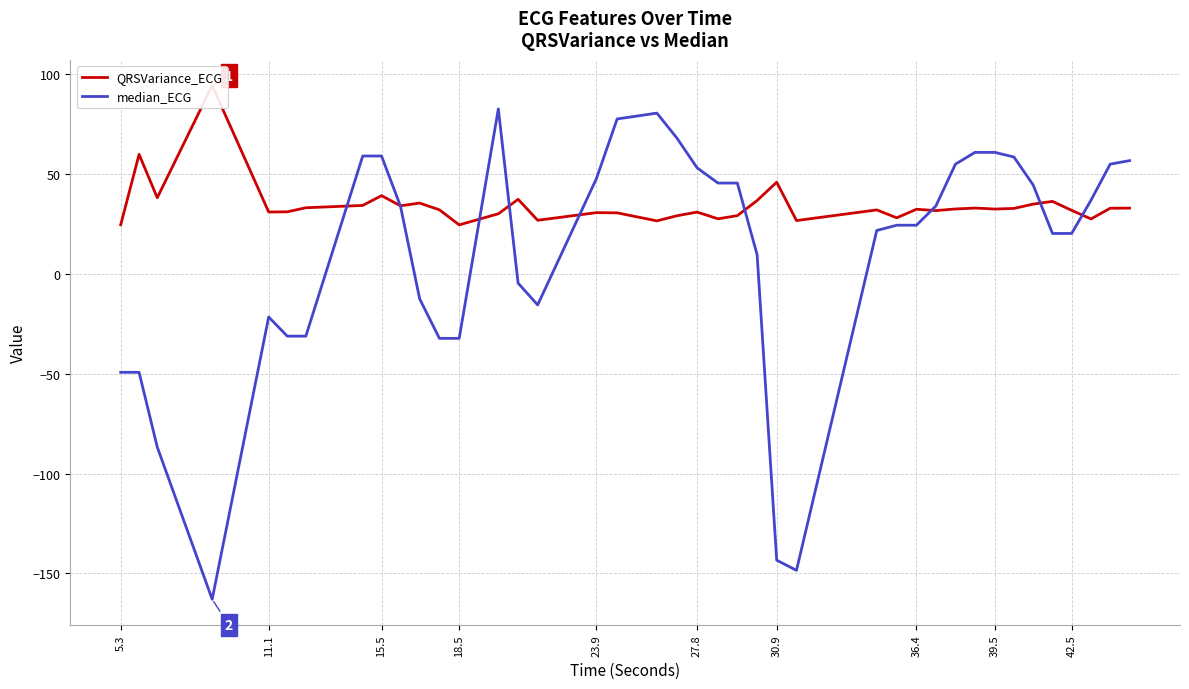

What is the highest value of the median_ECG series?

82.6